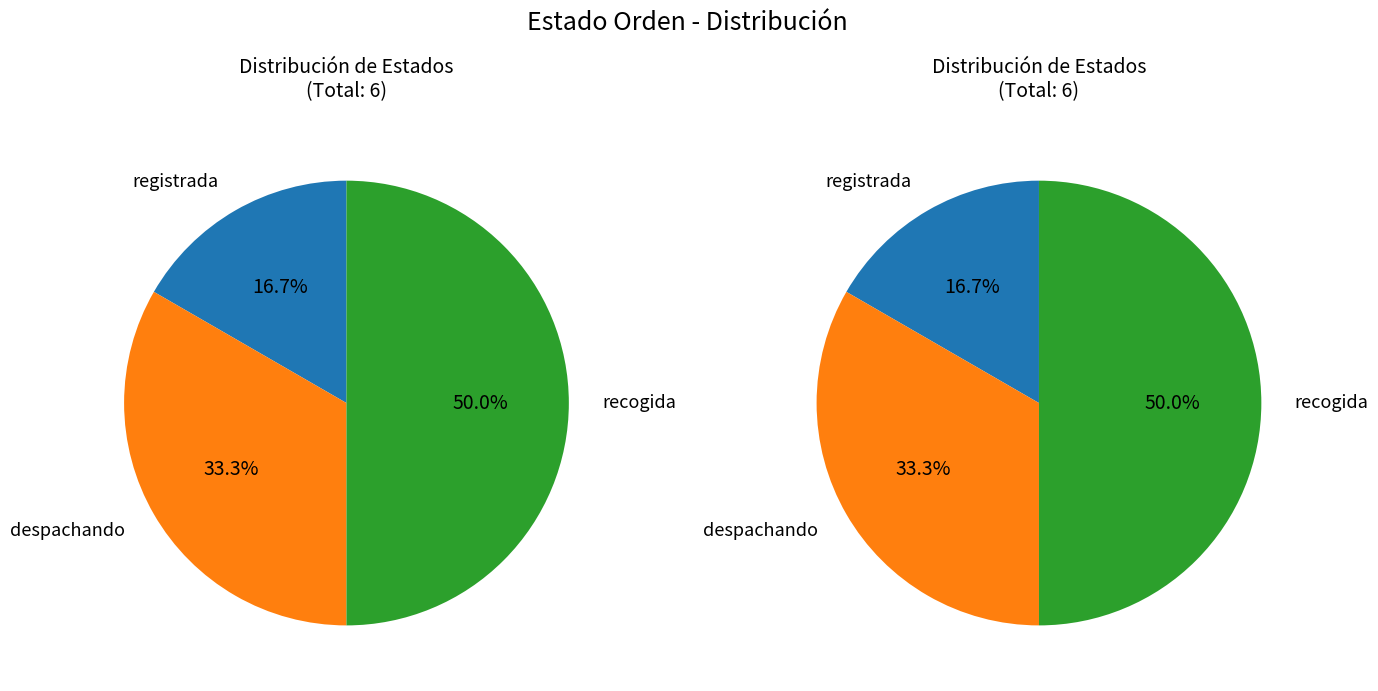

How much of the chart is everything except recogida?

50.0%